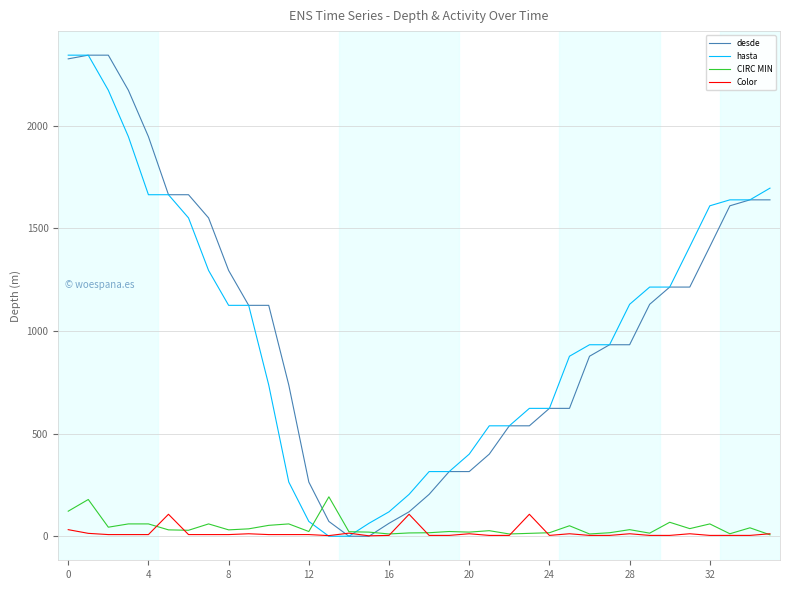

What is the highest value of the CIRC MIN series?

192